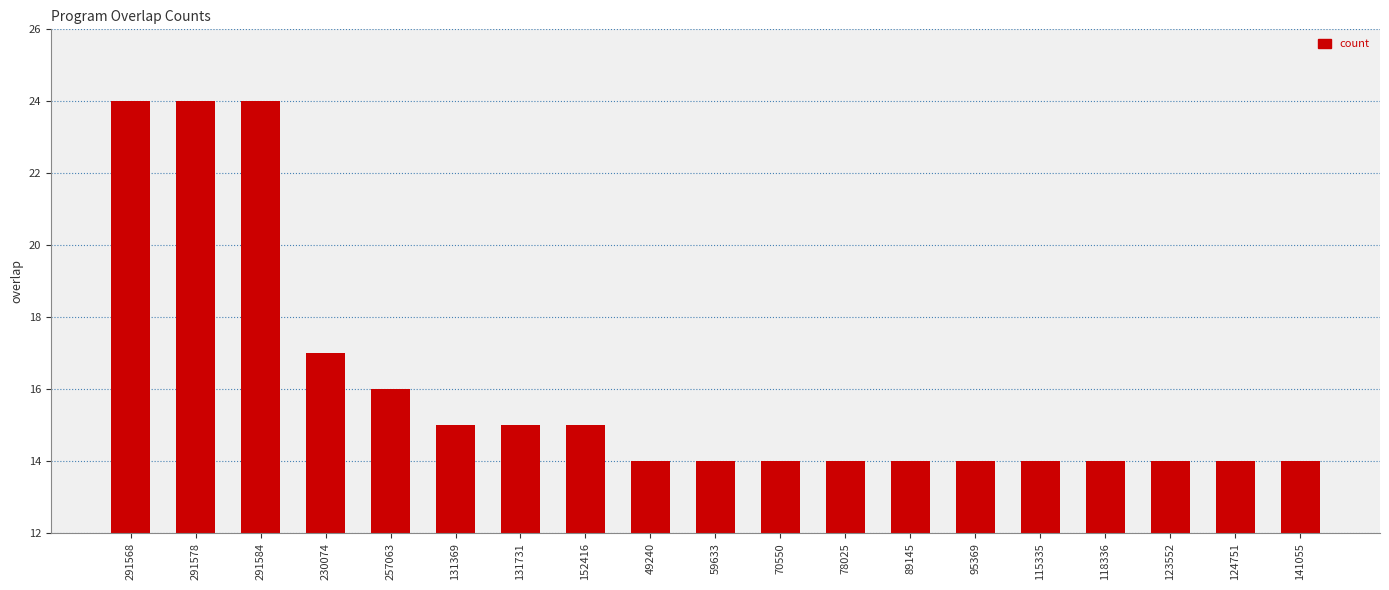

Where is the data nearest to the value 19?

230074